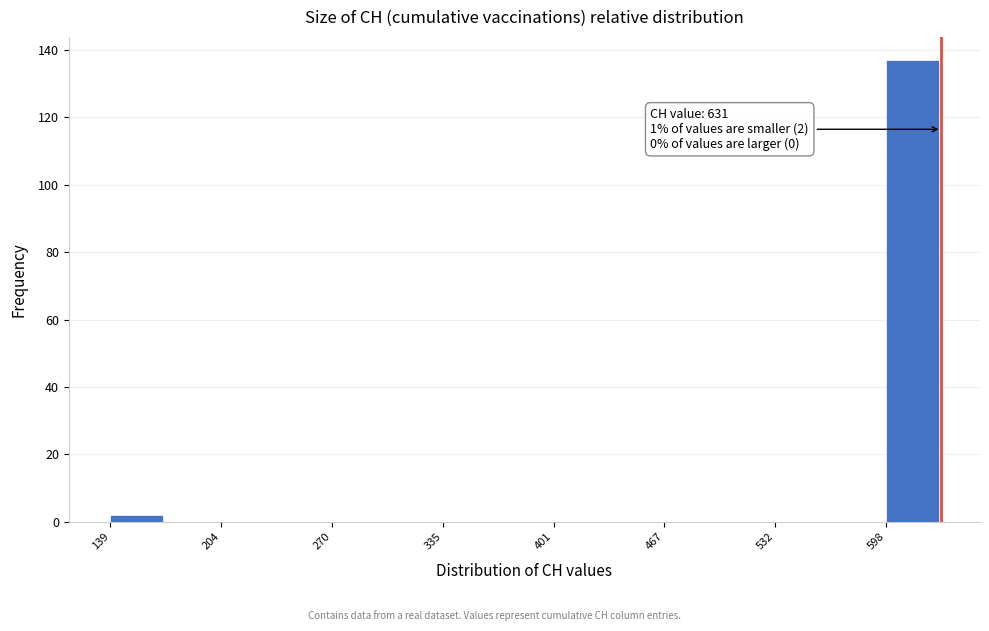

Read against the x-axis, roughly where is the centre of the tallest bar?

610